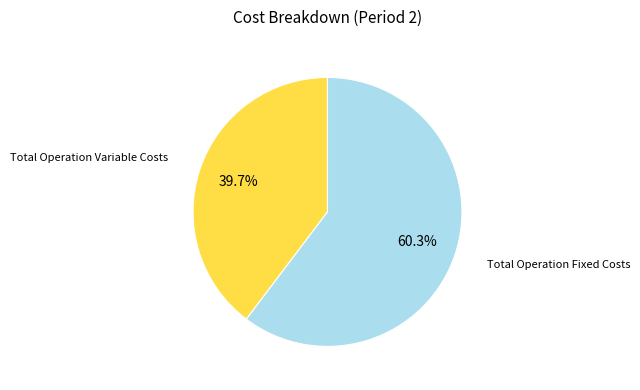

How many segments does this pie chart have?

2